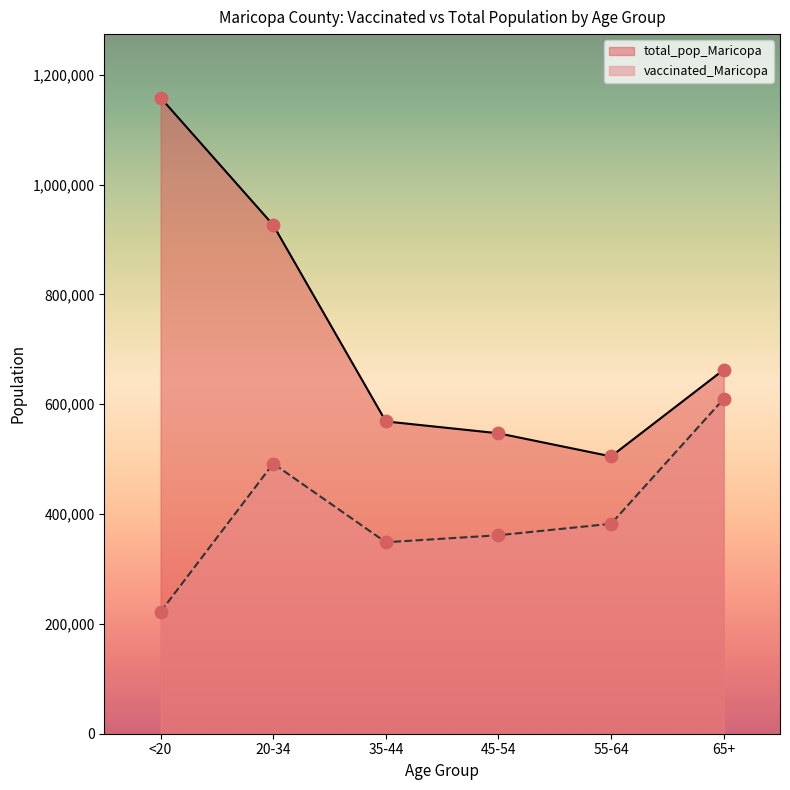

Which series has the widest spread of Y values?

total_pop_Maricopa